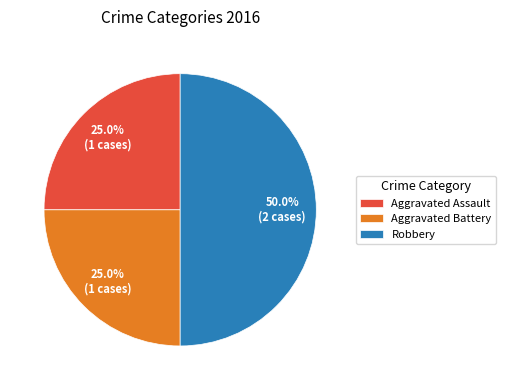

Which category has the biggest portion of the pie?

Robbery